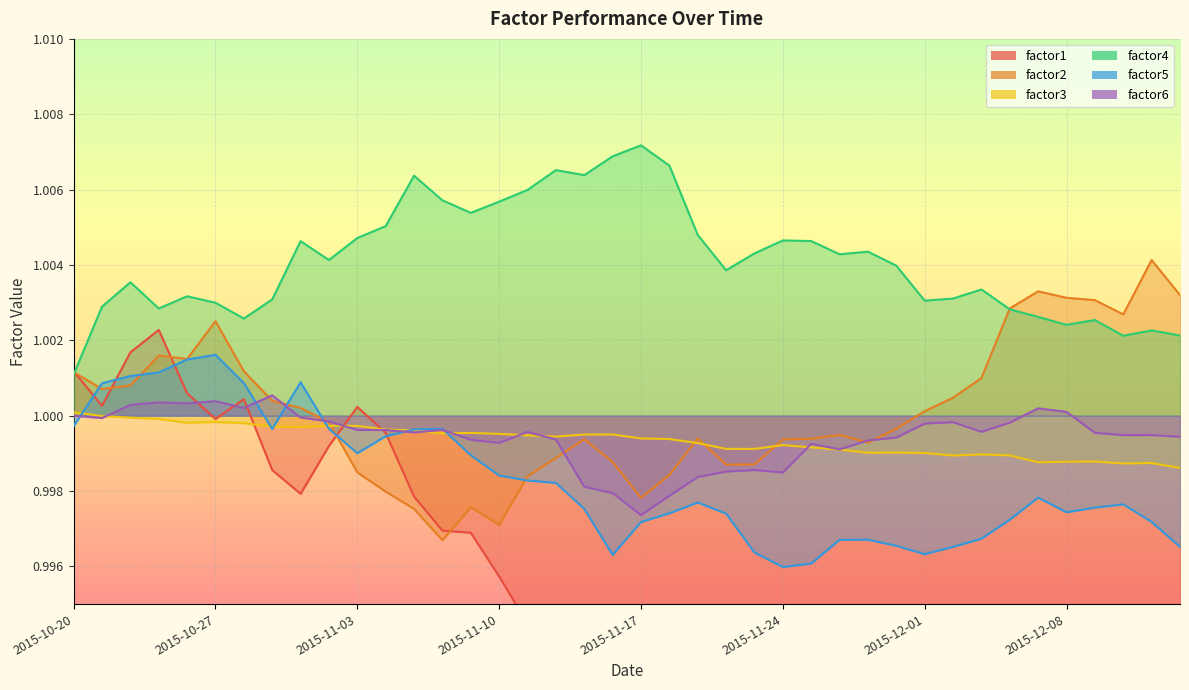

Reading right to left, extract all data points from this chart.

factor1: 2015-12-14=1.0	2015-12-11=1.0	2015-12-10=1.0	2015-12-09=1.0	2015-12-08=1.0	2015-12-07=1.0	2015-12-04=1.0	2015-12-03=1.0	2015-12-02=1.0	2015-12-01=1.0	2015-11-30=1.0	2015-11-27=1.0	2015-11-26=1.0	2015-11-25=1.0	2015-11-24=1.0	2015-11-23=1.0	2015-11-20=1.0	2015-11-19=1.0	2015-11-18=1.0	2015-11-17=1.0	2015-11-16=1.0	2015-11-13=1.0	2015-11-12=1.0	2015-11-11=1.0	2015-11-10=1.0	2015-11-09=1.0	2015-11-06=1.0	2015-11-05=1.0	2015-11-04=1.0	2015-11-03=1.0	2015-11-02=1.0	2015-10-30=1.0	2015-10-29=1.0	2015-10-28=1.0	2015-10-27=1.0	2015-10-26=1.0	2015-10-23=1.0	2015-10-22=1.0	2015-10-21=1.0	2015-10-20=1.0
factor2: 2015-12-14=1.0	2015-12-11=1.0	2015-12-10=1.0	2015-12-09=1.0	2015-12-08=1.0	2015-12-07=1.0	2015-12-04=1.0	2015-12-03=1.0	2015-12-02=1.0	2015-12-01=1.0	2015-11-30=1.0	2015-11-27=1.0	2015-11-26=1.0	2015-11-25=1.0	2015-11-24=1.0	2015-11-23=1.0	2015-11-20=1.0	2015-11-19=1.0	2015-11-18=1.0	2015-11-17=1.0	2015-11-16=1.0	2015-11-13=1.0	2015-11-12=1.0	2015-11-11=1.0	2015-11-10=1.0	2015-11-09=1.0	2015-11-06=1.0	2015-11-05=1.0	2015-11-04=1.0	2015-11-03=1.0	2015-11-02=1.0	2015-10-30=1.0	2015-10-29=1.0	2015-10-28=1.0	2015-10-27=1.0	2015-10-26=1.0	2015-10-23=1.0	2015-10-22=1.0	2015-10-21=1.0	2015-10-20=1.0
factor3: 2015-12-14=1.0	2015-12-11=1.0	2015-12-10=1.0	2015-12-09=1.0	2015-12-08=1.0	2015-12-07=1.0	2015-12-04=1.0	2015-12-03=1.0	2015-12-02=1.0	2015-12-01=1.0	2015-11-30=1.0	2015-11-27=1.0	2015-11-26=1.0	2015-11-25=1.0	2015-11-24=1.0	2015-11-23=1.0	2015-11-20=1.0	2015-11-19=1.0	2015-11-18=1.0	2015-11-17=1.0	2015-11-16=1.0	2015-11-13=1.0	2015-11-12=1.0	2015-11-11=1.0	2015-11-10=1.0	2015-11-09=1.0	2015-11-06=1.0	2015-11-05=1.0	2015-11-04=1.0	2015-11-03=1.0	2015-11-02=1.0	2015-10-30=1.0	2015-10-29=1.0	2015-10-28=1.0	2015-10-27=1.0	2015-10-26=1.0	2015-10-23=1.0	2015-10-22=1.0	2015-10-21=1.0	2015-10-20=1.0
factor4: 2015-12-14=1.0	2015-12-11=1.0	2015-12-10=1.0	2015-12-09=1.0	2015-12-08=1.0	2015-12-07=1.0	2015-12-04=1.0	2015-12-03=1.0	2015-12-02=1.0	2015-12-01=1.0	2015-11-30=1.0	2015-11-27=1.0	2015-11-26=1.0	2015-11-25=1.0	2015-11-24=1.0	2015-11-23=1.0	2015-11-20=1.0	2015-11-19=1.0	2015-11-18=1.0	2015-11-17=1.0	2015-11-16=1.0	2015-11-13=1.0	2015-11-12=1.0	2015-11-11=1.0	2015-11-10=1.0	2015-11-09=1.0	2015-11-06=1.0	2015-11-05=1.0	2015-11-04=1.0	2015-11-03=1.0	2015-11-02=1.0	2015-10-30=1.0	2015-10-29=1.0	2015-10-28=1.0	2015-10-27=1.0	2015-10-26=1.0	2015-10-23=1.0	2015-10-22=1.0	2015-10-21=1.0	2015-10-20=1.0
factor5: 2015-12-14=1.0	2015-12-11=1.0	2015-12-10=1.0	2015-12-09=1.0	2015-12-08=1.0	2015-12-07=1.0	2015-12-04=1.0	2015-12-03=1.0	2015-12-02=1.0	2015-12-01=1.0	2015-11-30=1.0	2015-11-27=1.0	2015-11-26=1.0	2015-11-25=1.0	2015-11-24=1.0	2015-11-23=1.0	2015-11-20=1.0	2015-11-19=1.0	2015-11-18=1.0	2015-11-17=1.0	2015-11-16=1.0	2015-11-13=1.0	2015-11-12=1.0	2015-11-11=1.0	2015-11-10=1.0	2015-11-09=1.0	2015-11-06=1.0	2015-11-05=1.0	2015-11-04=1.0	2015-11-03=1.0	2015-11-02=1.0	2015-10-30=1.0	2015-10-29=1.0	2015-10-28=1.0	2015-10-27=1.0	2015-10-26=1.0	2015-10-23=1.0	2015-10-22=1.0	2015-10-21=1.0	2015-10-20=1.0
factor6: 2015-12-14=1.0	2015-12-11=1.0	2015-12-10=1.0	2015-12-09=1.0	2015-12-08=1.0	2015-12-07=1.0	2015-12-04=1.0	2015-12-03=1.0	2015-12-02=1.0	2015-12-01=1.0	2015-11-30=1.0	2015-11-27=1.0	2015-11-26=1.0	2015-11-25=1.0	2015-11-24=1.0	2015-11-23=1.0	2015-11-20=1.0	2015-11-19=1.0	2015-11-18=1.0	2015-11-17=1.0	2015-11-16=1.0	2015-11-13=1.0	2015-11-12=1.0	2015-11-11=1.0	2015-11-10=1.0	2015-11-09=1.0	2015-11-06=1.0	2015-11-05=1.0	2015-11-04=1.0	2015-11-03=1.0	2015-11-02=1.0	2015-10-30=1.0	2015-10-29=1.0	2015-10-28=1.0	2015-10-27=1.0	2015-10-26=1.0	2015-10-23=1.0	2015-10-22=1.0	2015-10-21=1.0	2015-10-20=1.0